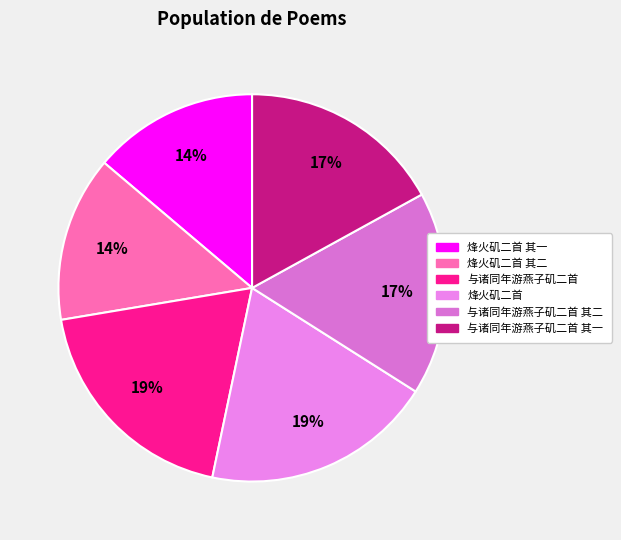

How many segments does this pie chart have?

6